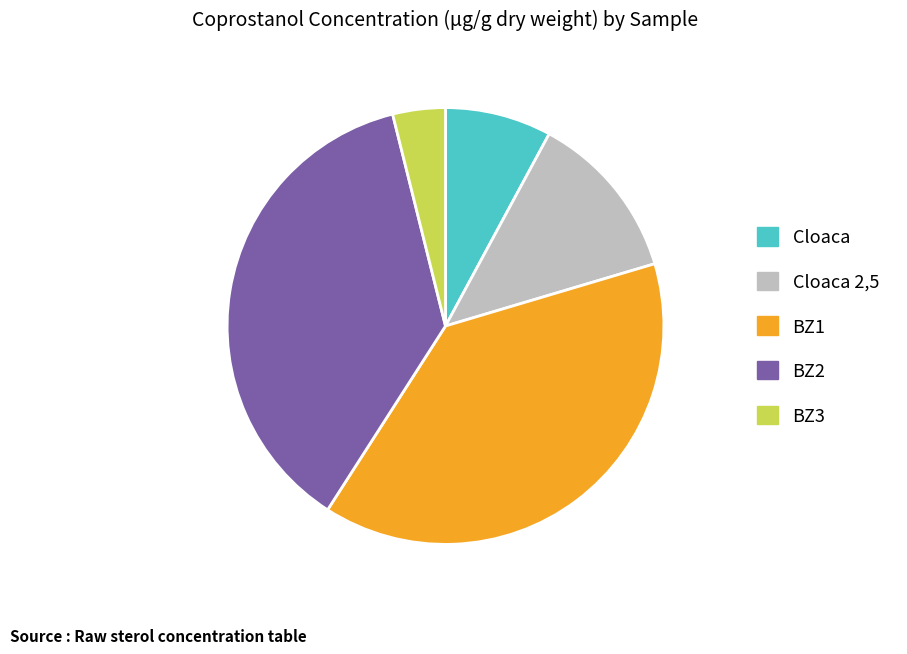

Which has a higher value, Cloaca or BZ1?

BZ1